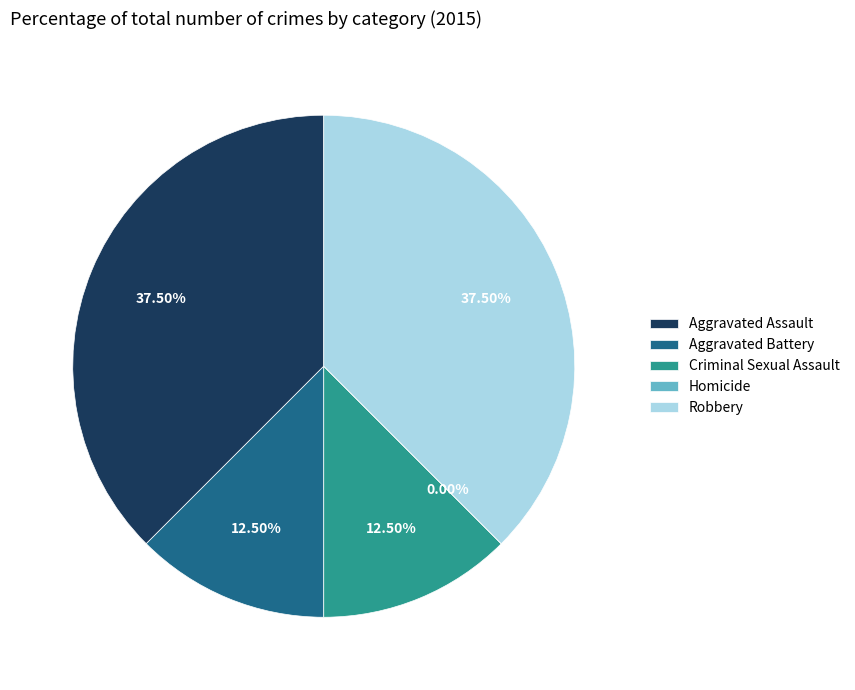

Approximately how many times larger is the value at Aggravated Assault compared to Criminal Sexual Assault?

3.0